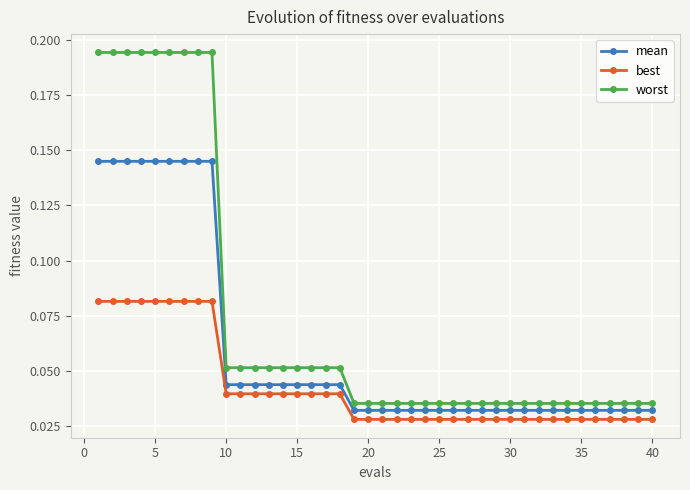

How many best values are between 0 and 1?

40